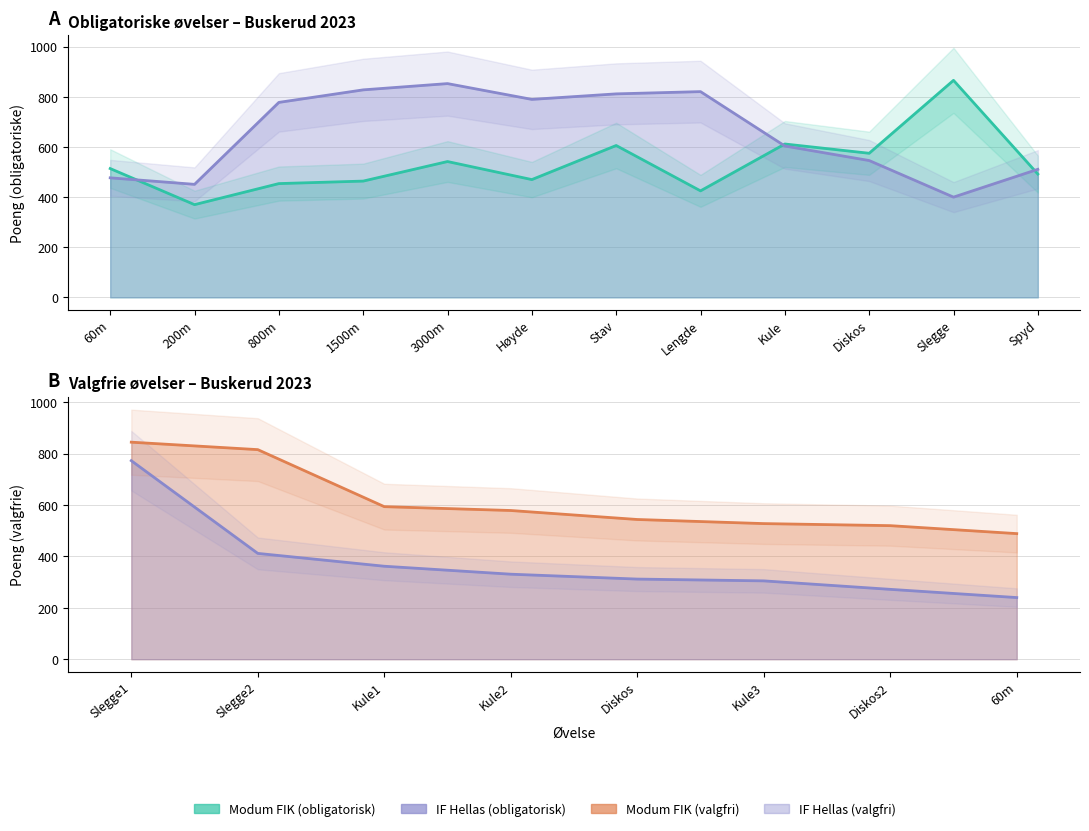

At which category does Modum FIK reach its first local valley?

200m